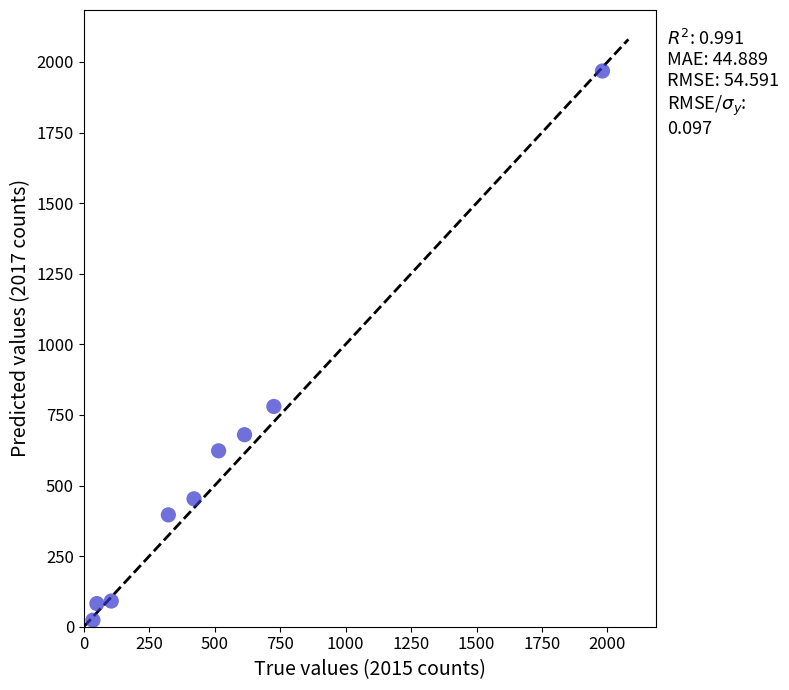

What Y value in the scatter plot is closest to 995?

780